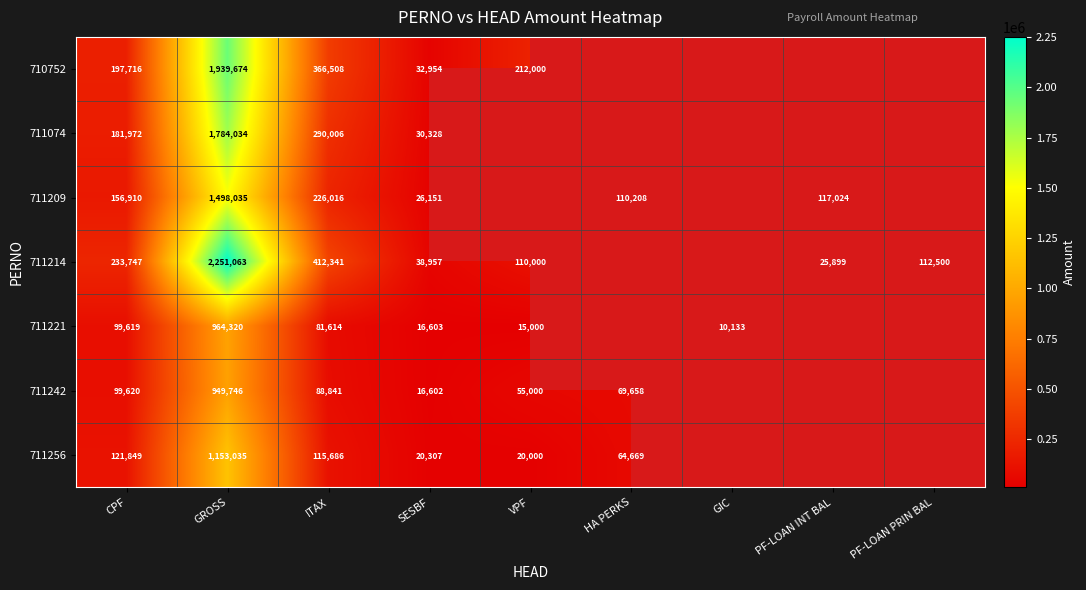

How many distinct data groups are displayed?

7